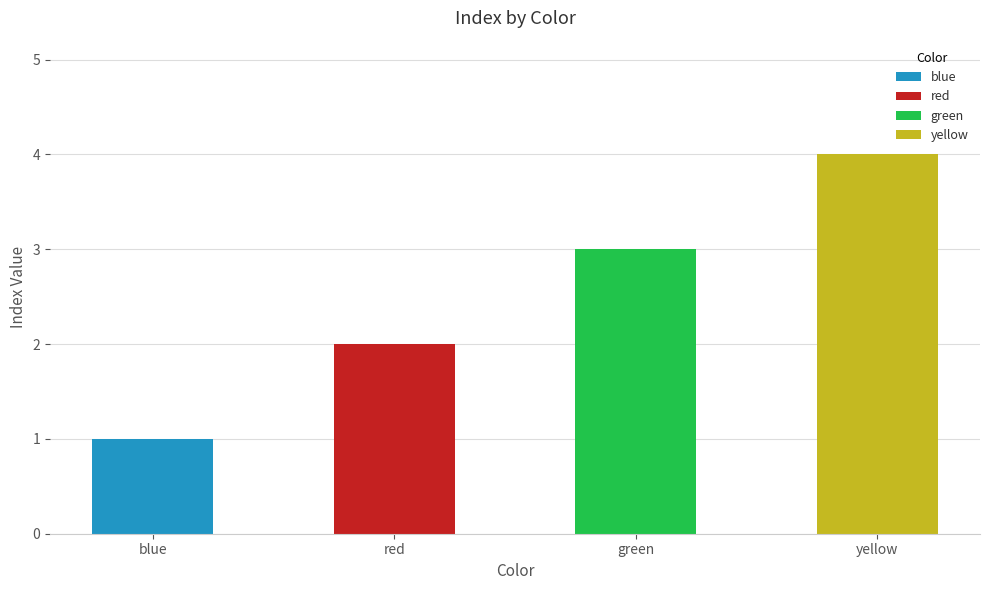

What is the sum of the values at green and blue?

4